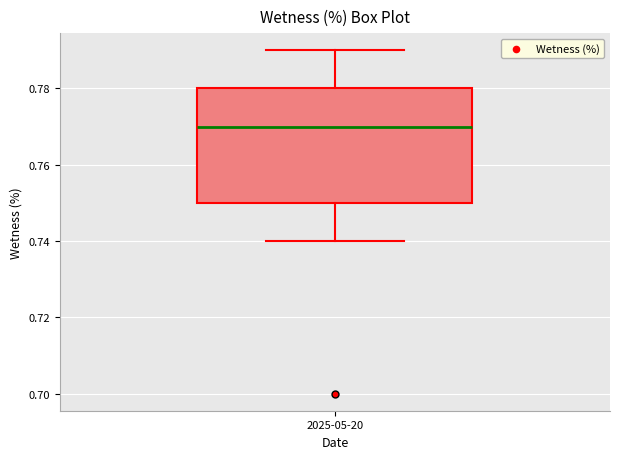

Where is the lower edge of the box for 2025-05-20 on the y-axis? The values are not printed on the chart, so give them approximately, as read against the axis.

0.75